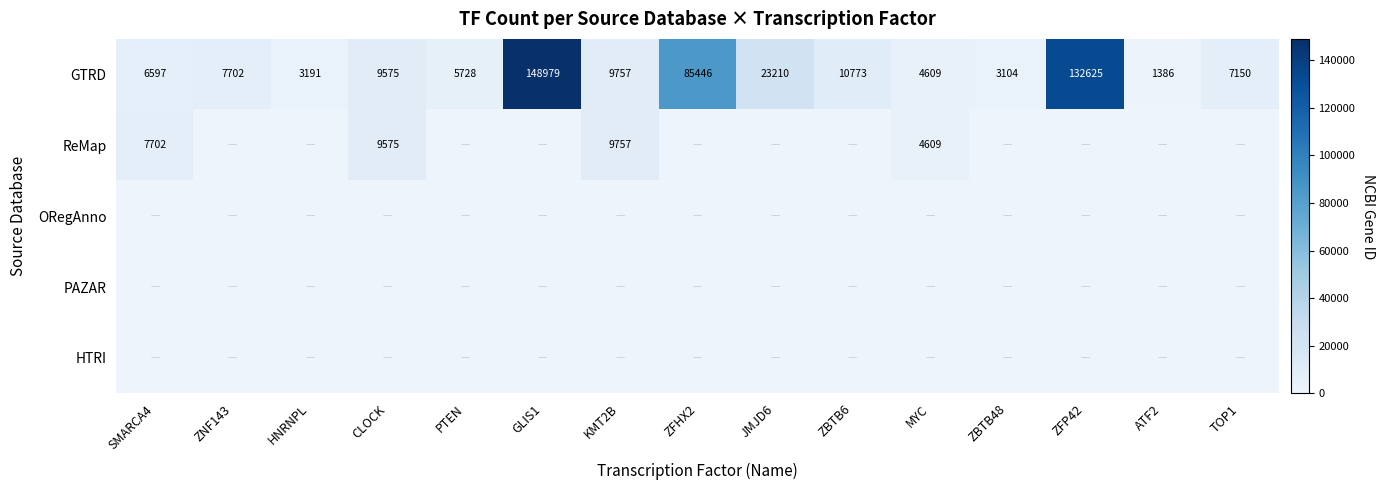

At which category is the sum across all series the highest?

GLIS1